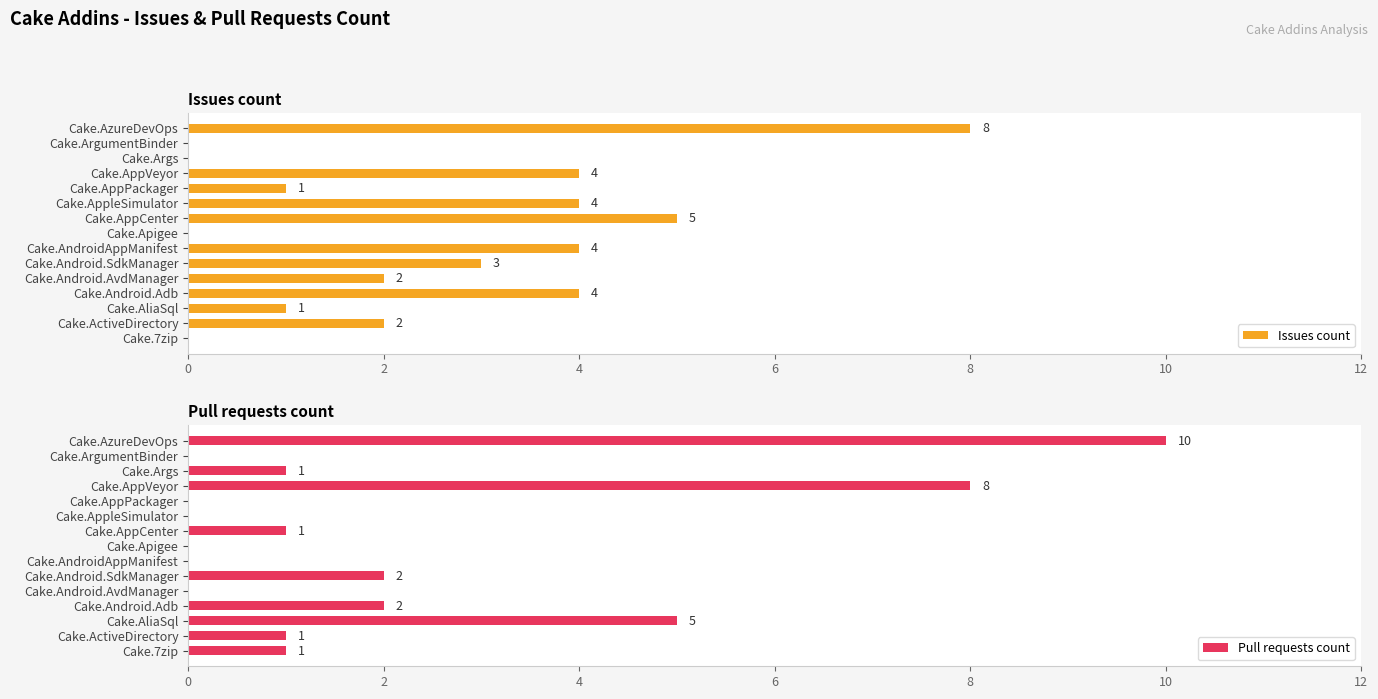

Is it true that Pull requests count equals 2 at Cake.Android.SdkManager?

True